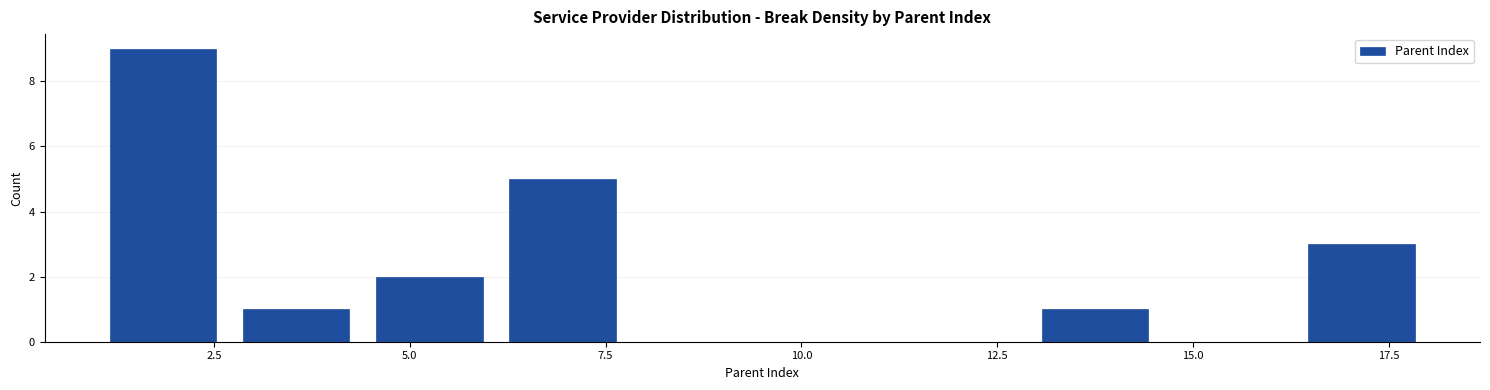

Read against the x-axis, roughly where is the centre of the tallest bar?

2.0